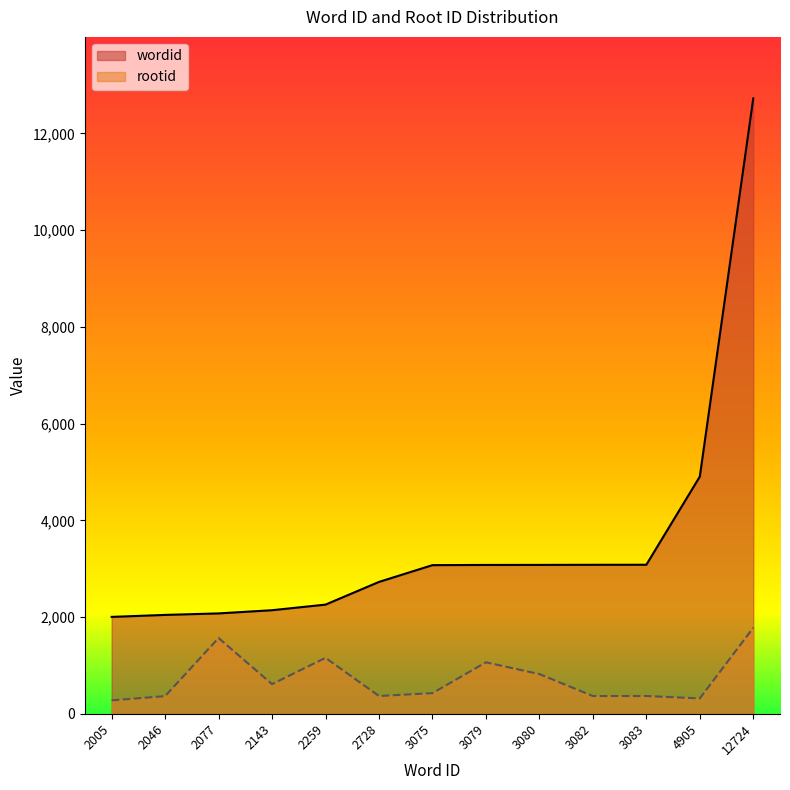

Which has a higher value, 3079 or 2143?

3079